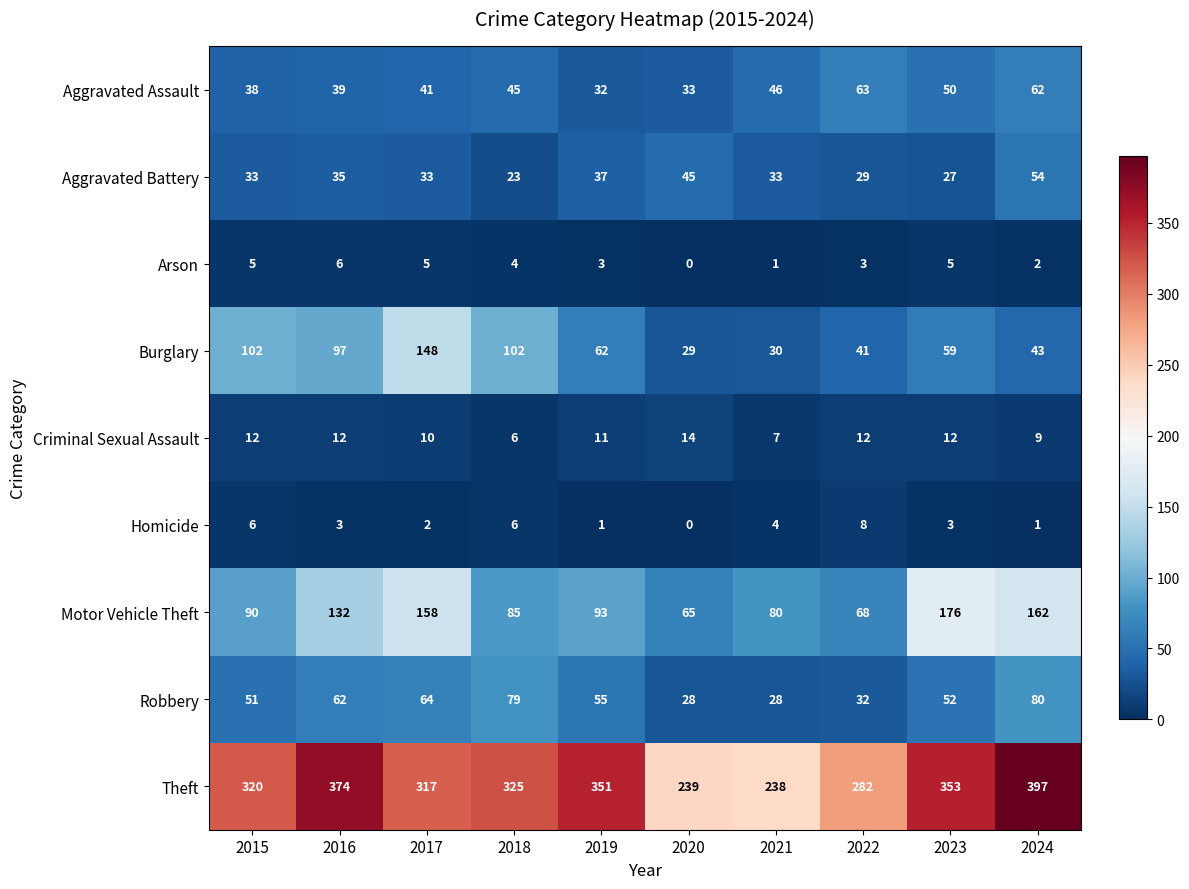

At which category is the sum across all series the highest?

2024